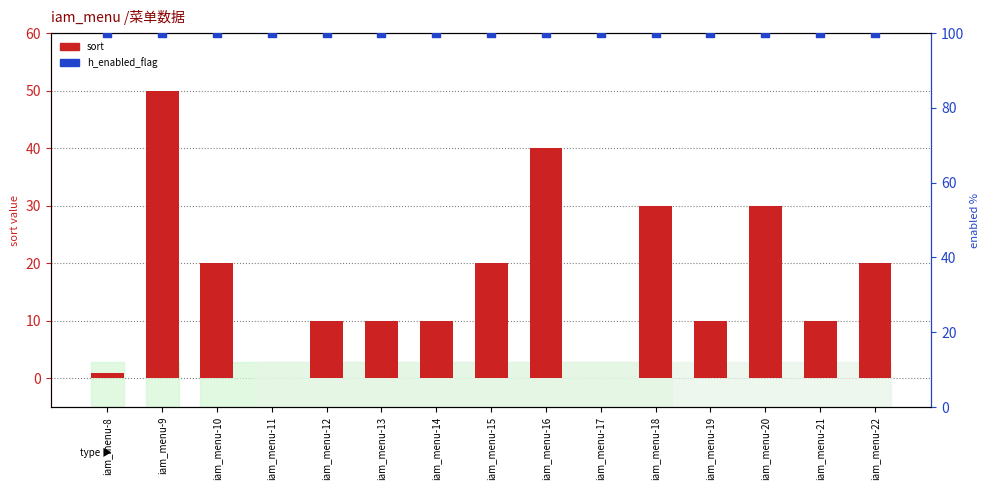

At how many categories does at least one series exceed 4?

15